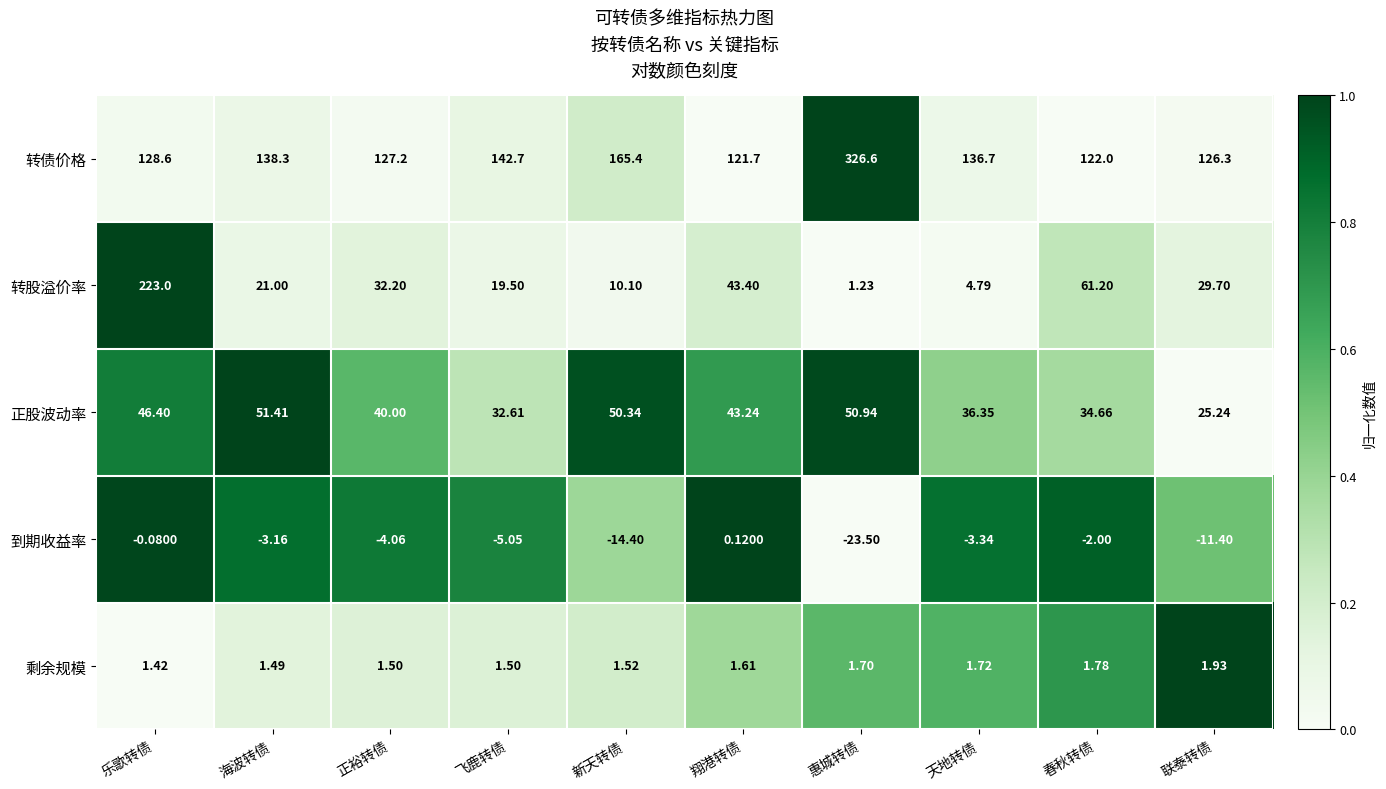

What is the spread (max minus min) of values at 正裕转债?

131.3